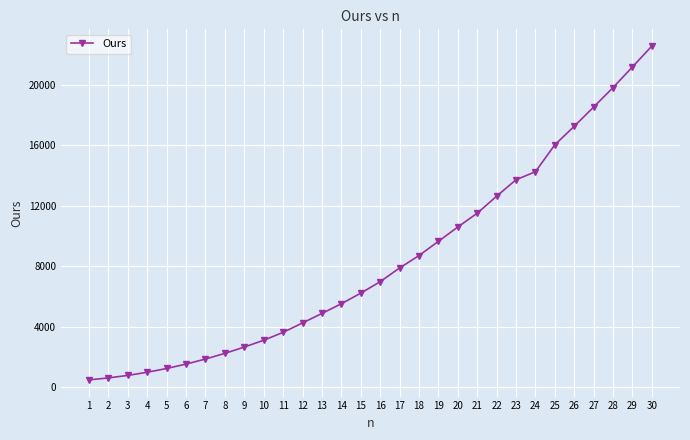

True or false: the data shows 998 at 4.

True